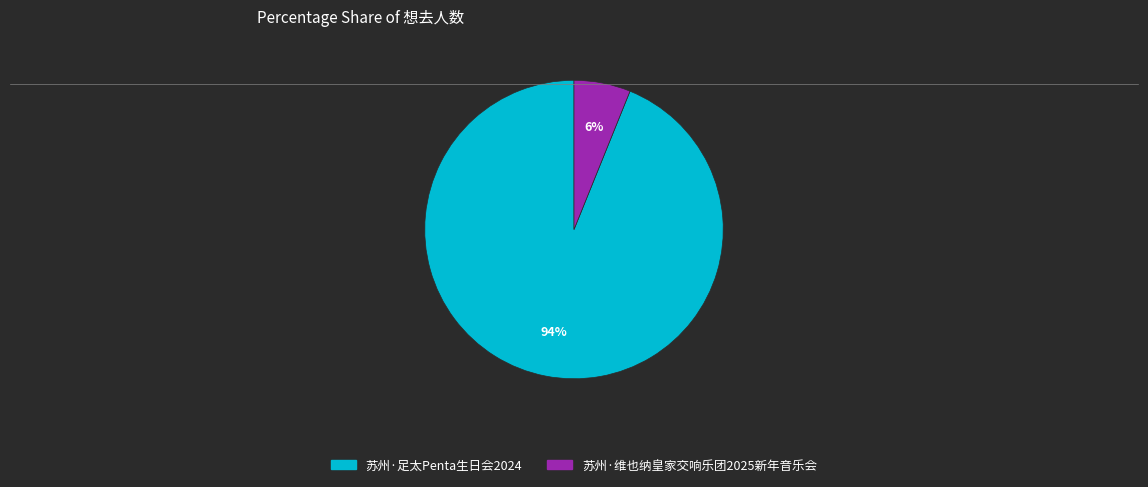

To the nearest percent, what is the difference between the largest and smallest slice percentages?

88%